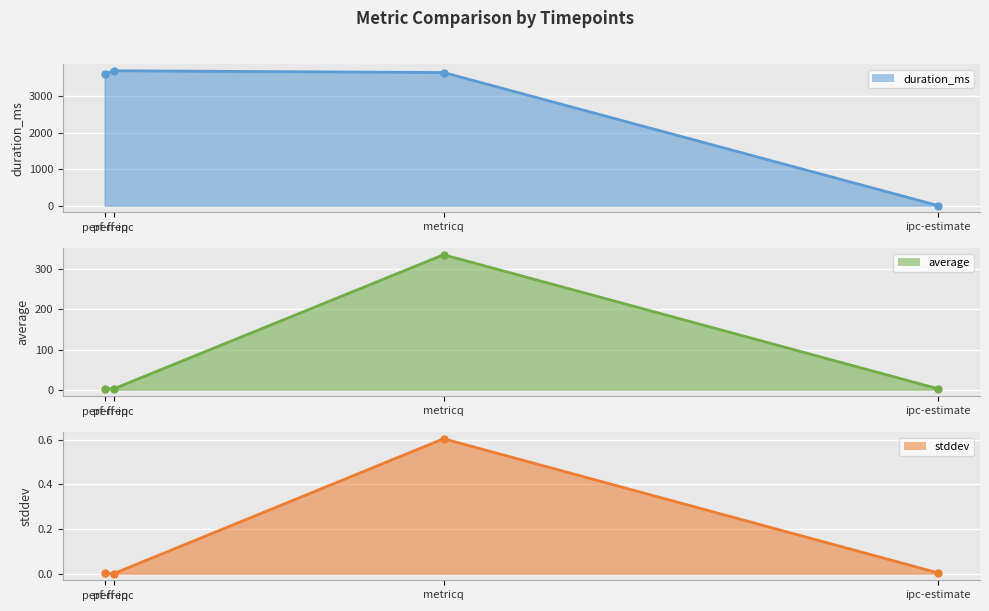

How many interior local peaks does the average line series have?

1